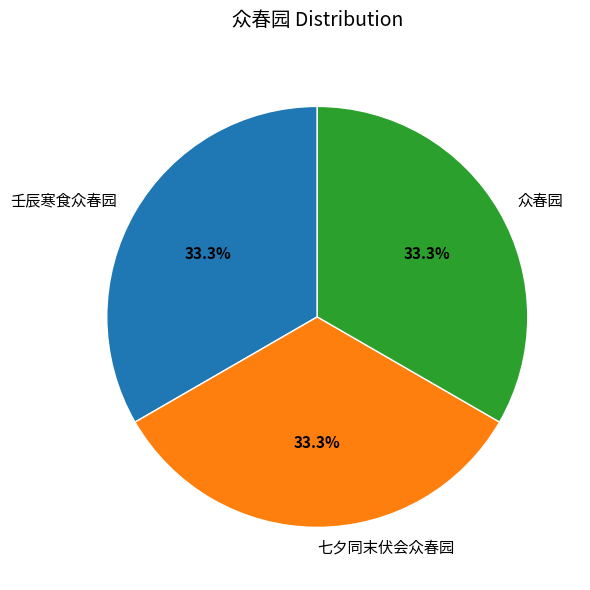

Does 七夕同末伏会众春园 account for over 50% of the chart?

No